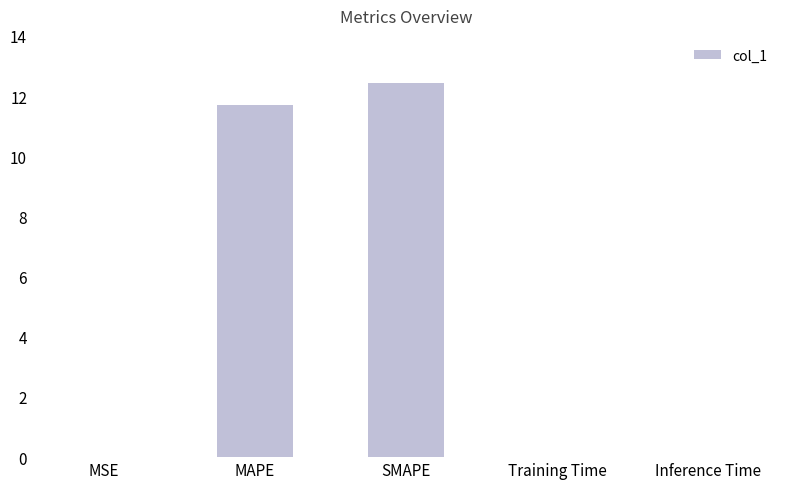

The value at MSE is 0.0. True or false?

True